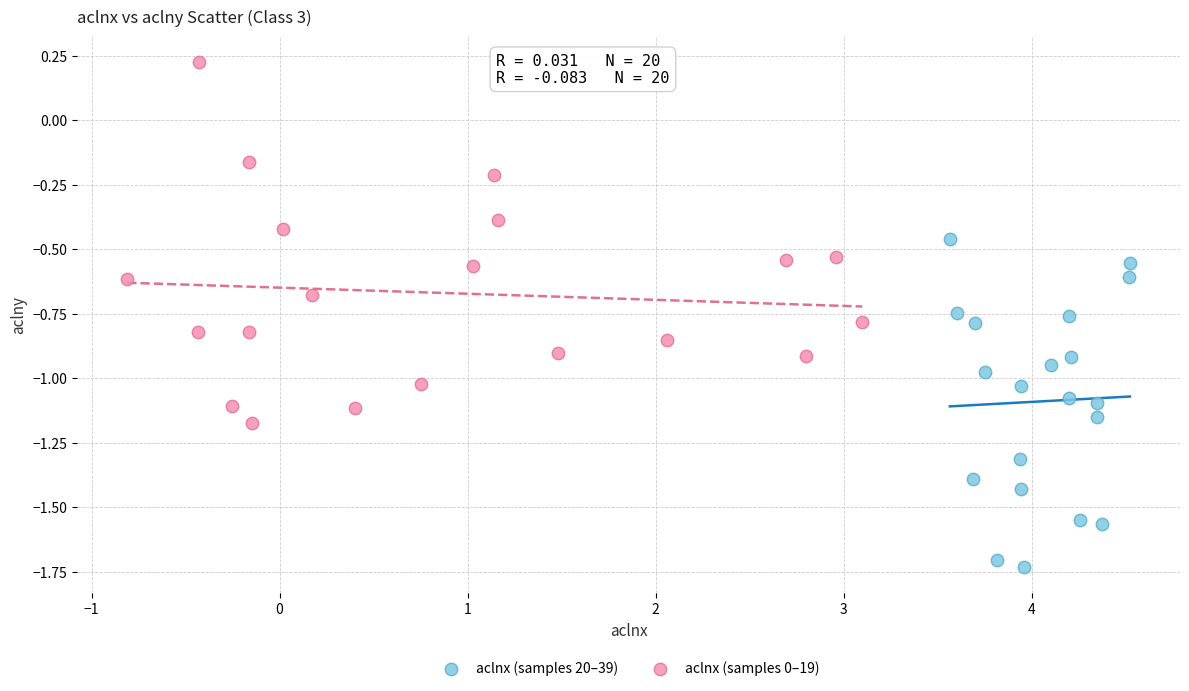

Which series reaches the maximum Y coordinate?

aclnx (samples 0–19)